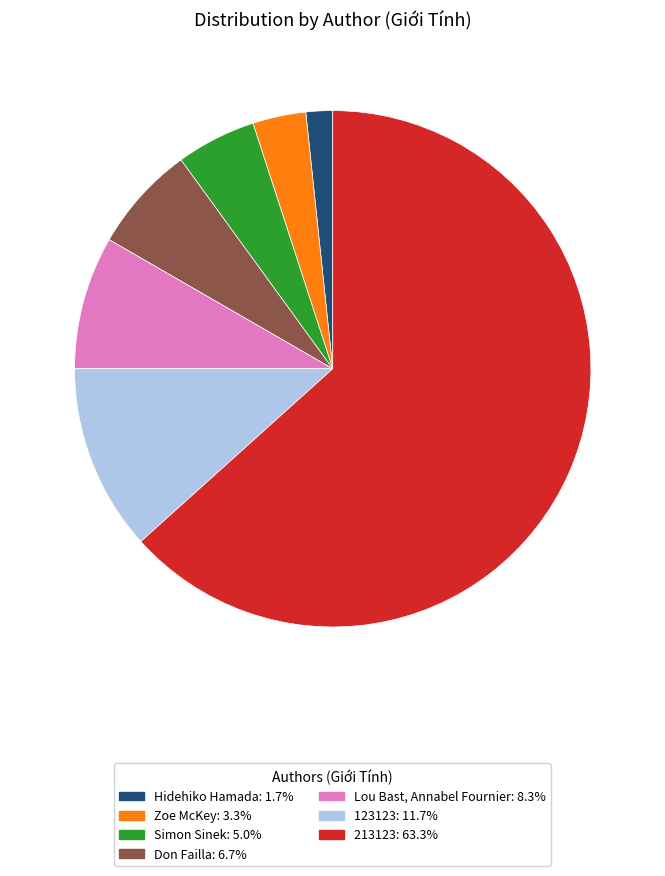

Is there a majority slice in this chart?

Yes